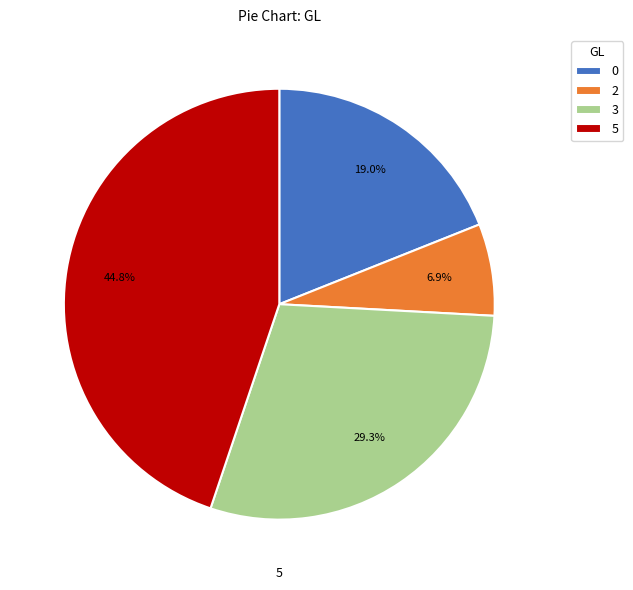

Is there a majority slice in this chart?

No